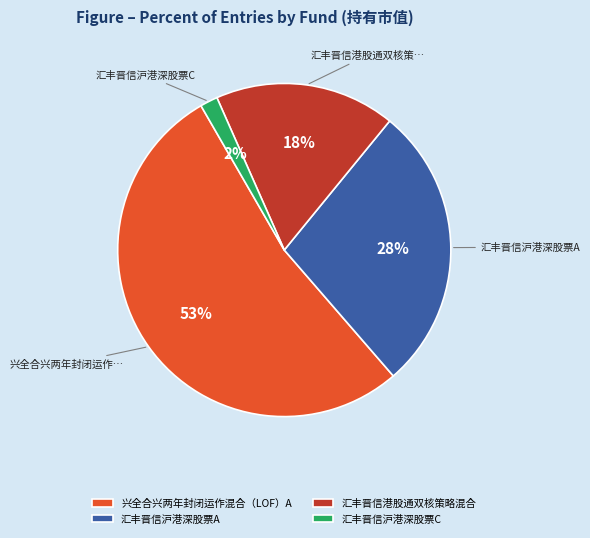

Is it true that 汇丰晋信港股通双核策略混合 is 18% of the pie?

True